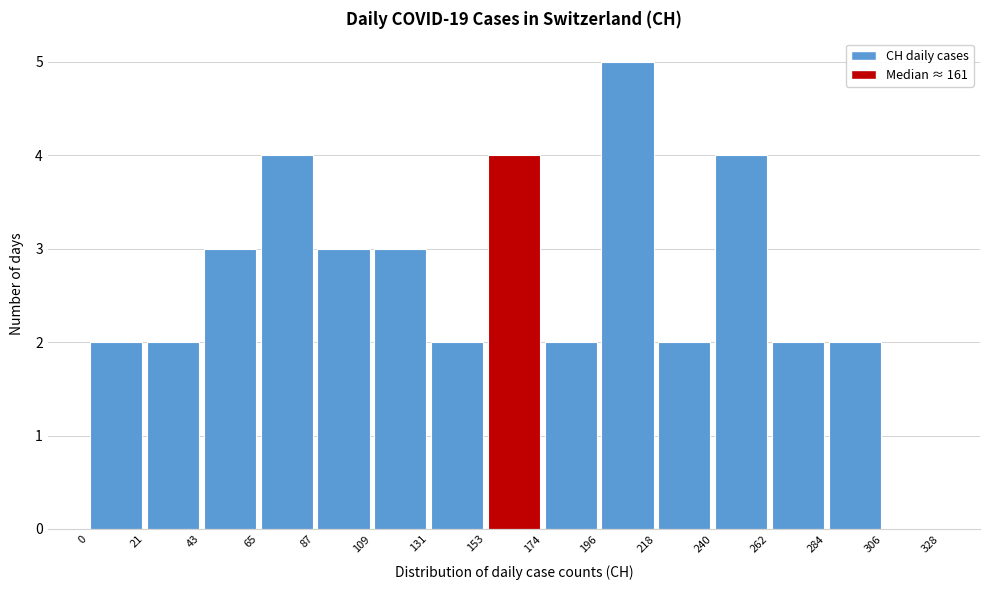

Which range on the x-axis has the tallest bar?

196 to 218